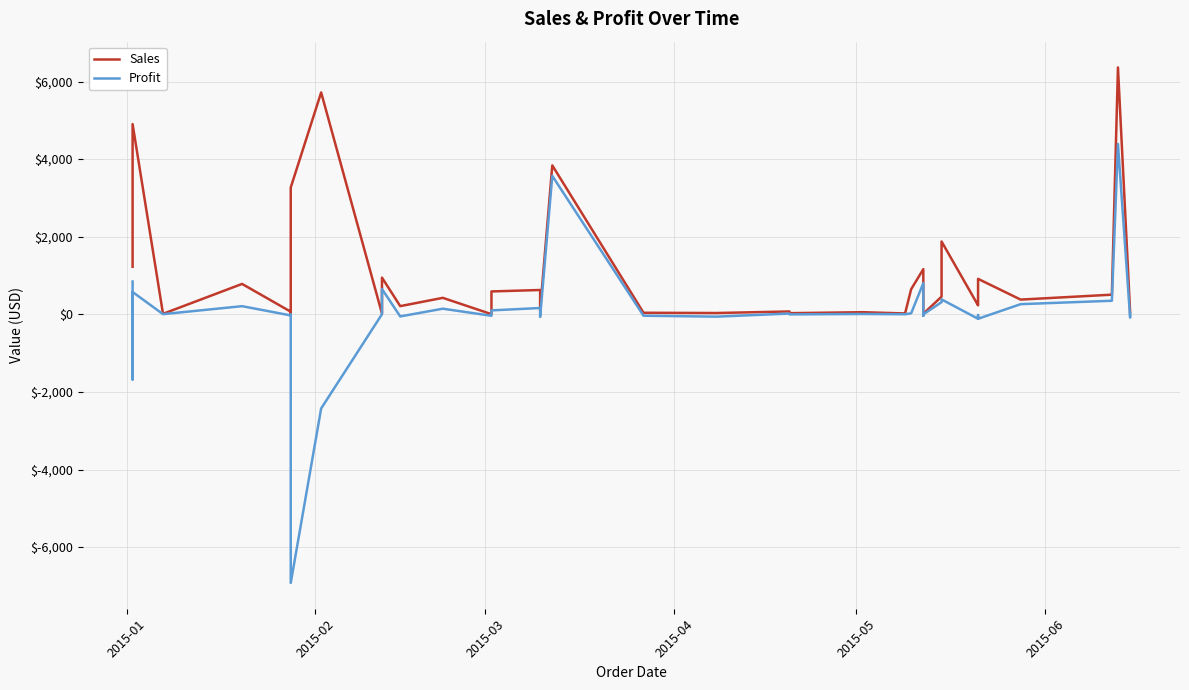

How many data points in Sales are above 379?

20